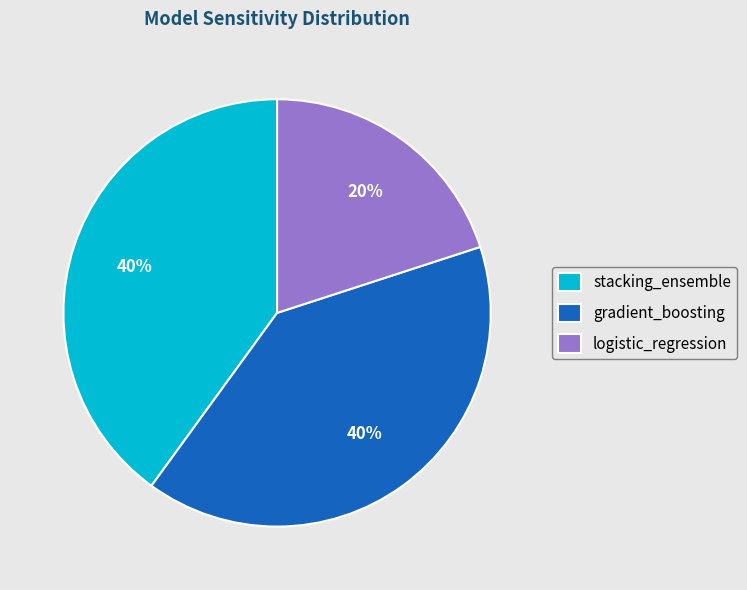

What percentage is the logistic_regression slice, to the nearest percent?

20%